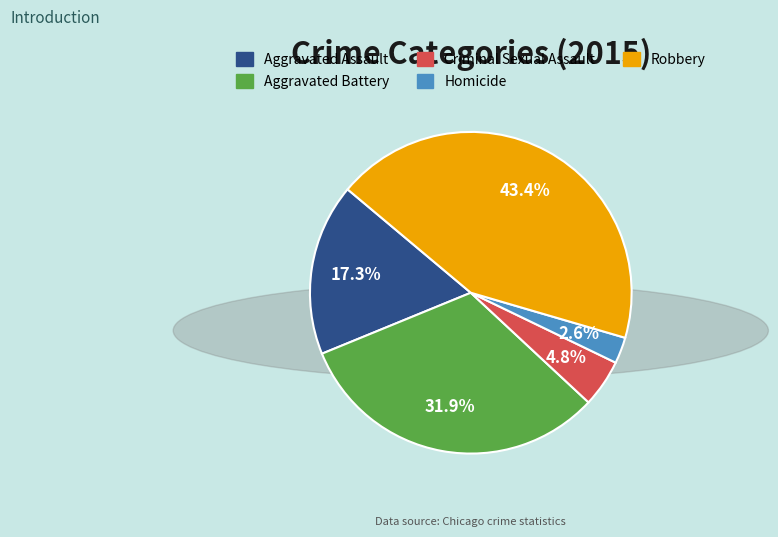

Is the sum of Robbery and Homicide greater than half?

No